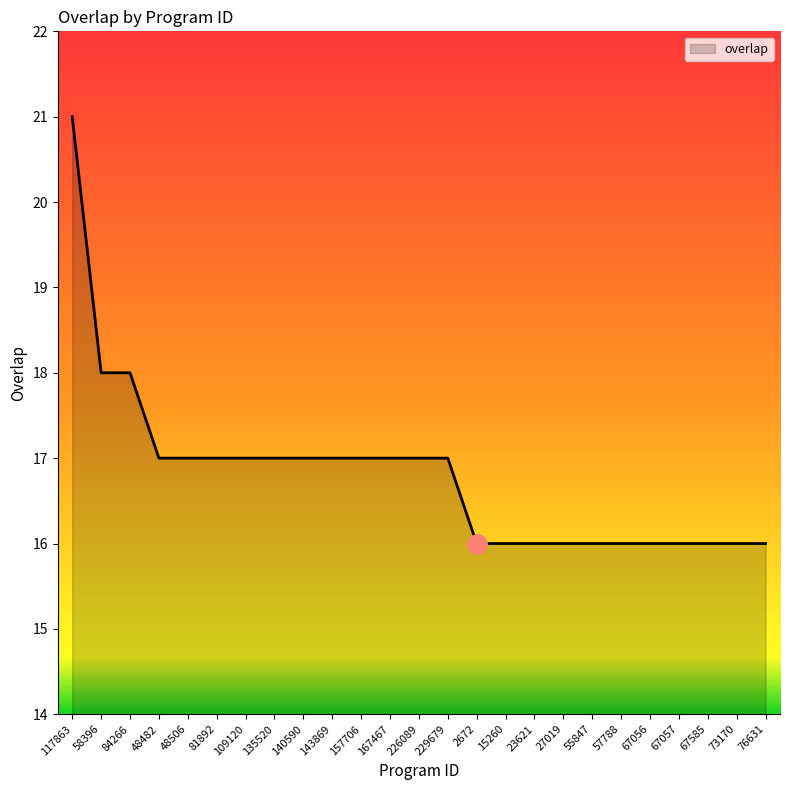

What is the smallest value displayed?

16